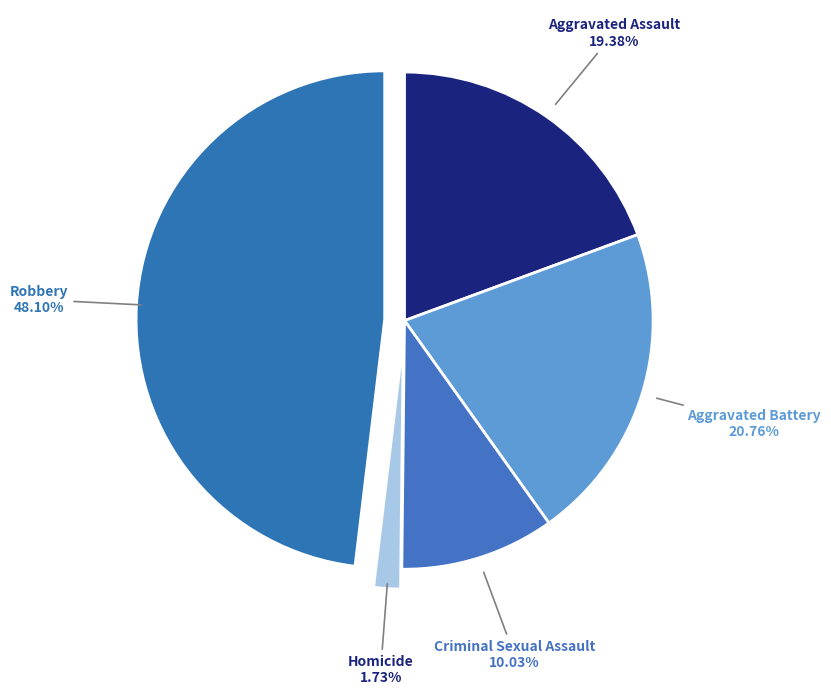

Do Aggravated Battery and Robbery together represent more than half of the pie?

Yes